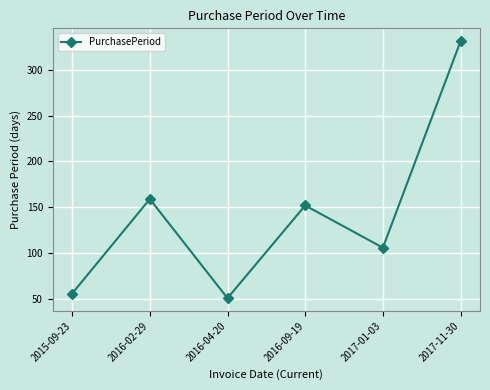

List the labels in order of value, smallest first.

2016-04-20, 2015-09-23, 2017-01-03, 2016-09-19, 2016-02-29, 2017-11-30